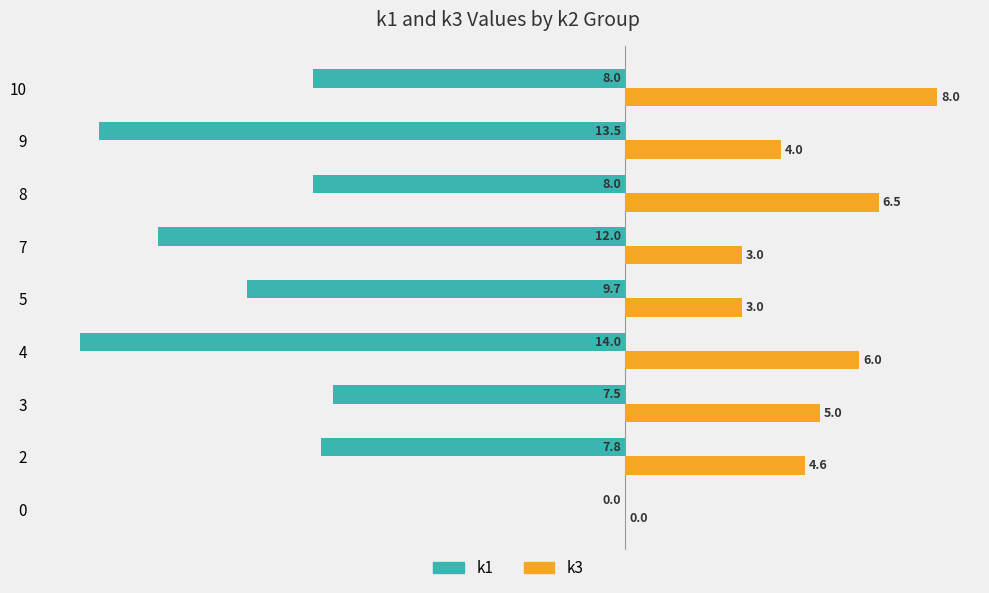

What is the sum of all k1 values?

-80.5